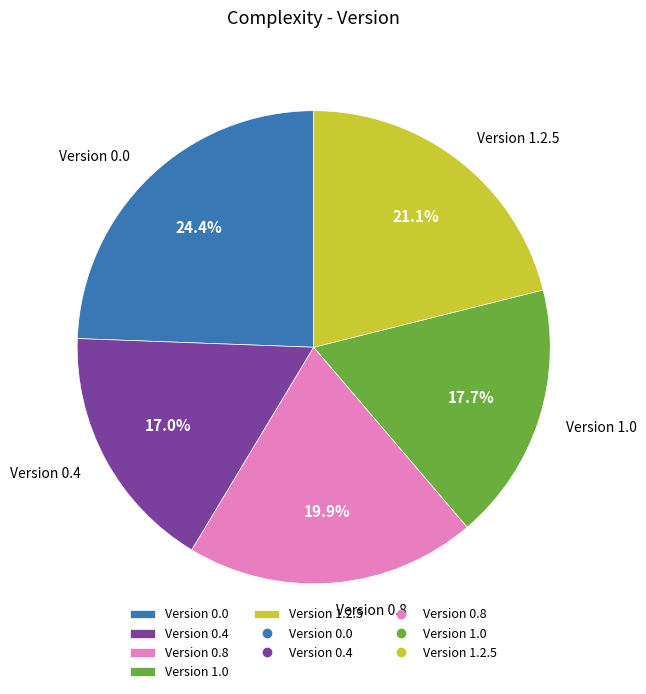

What percentage is the Version 1.2.5 slice, to the nearest percent?

21%